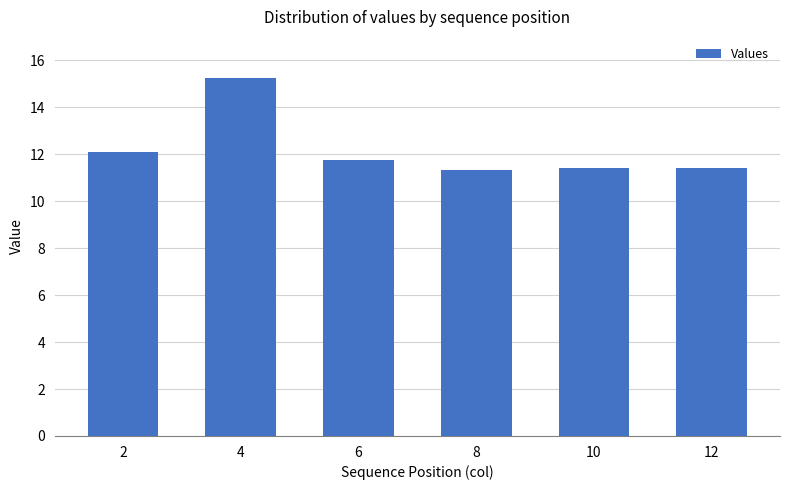

Where is the data nearest to the value 13?

2